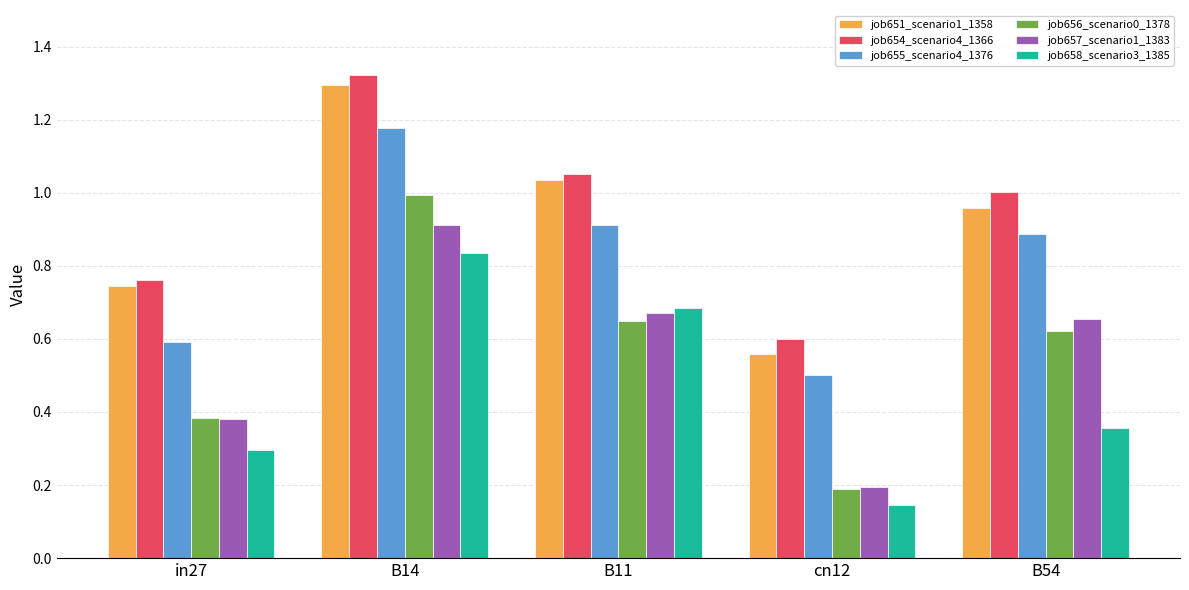

Which category has the highest value in the job656_scenario0_1378 series?

B14